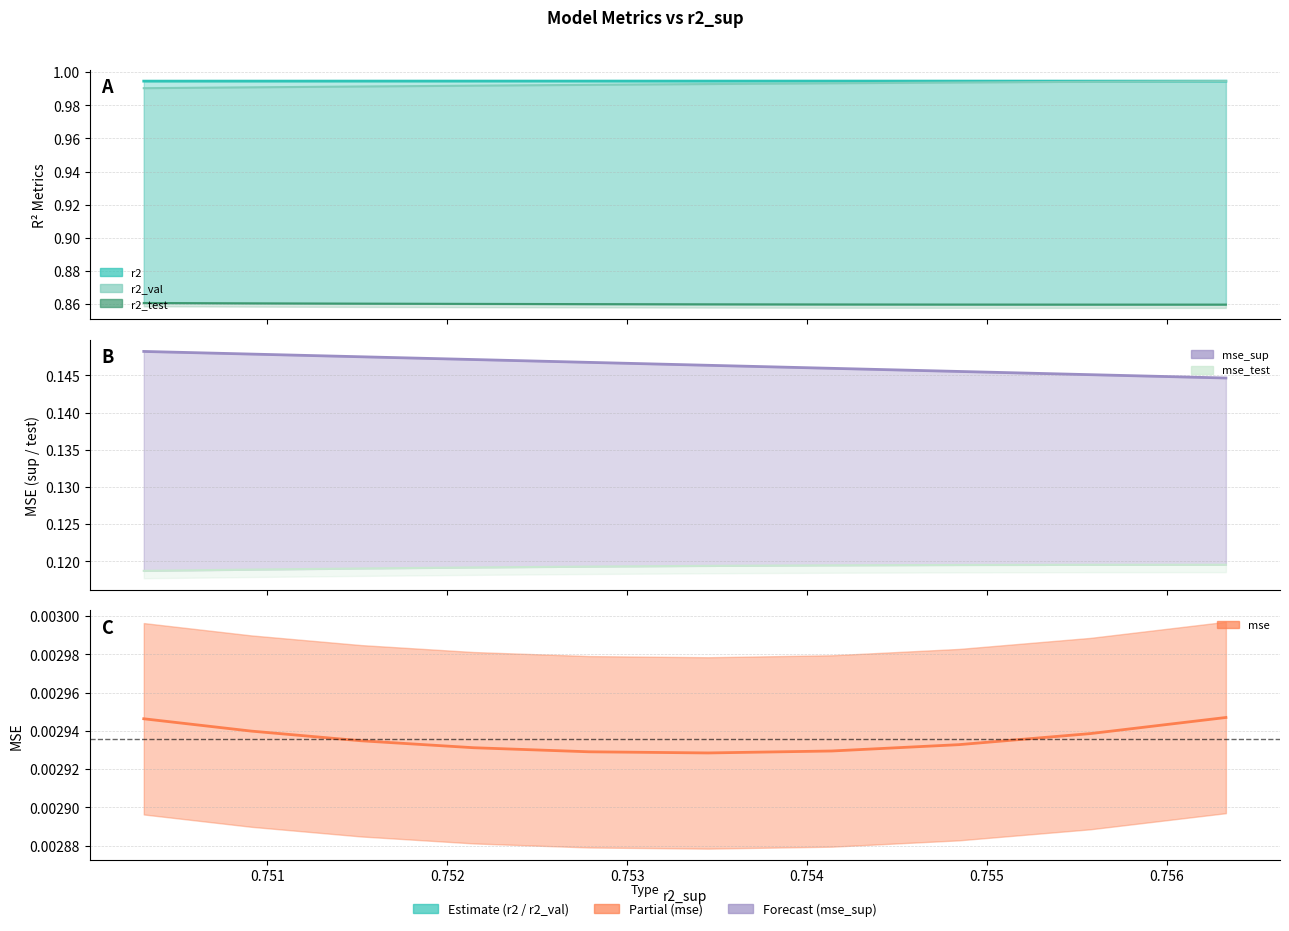

What is the value of the r2_test (line) point at the 6th from the left?

0.9